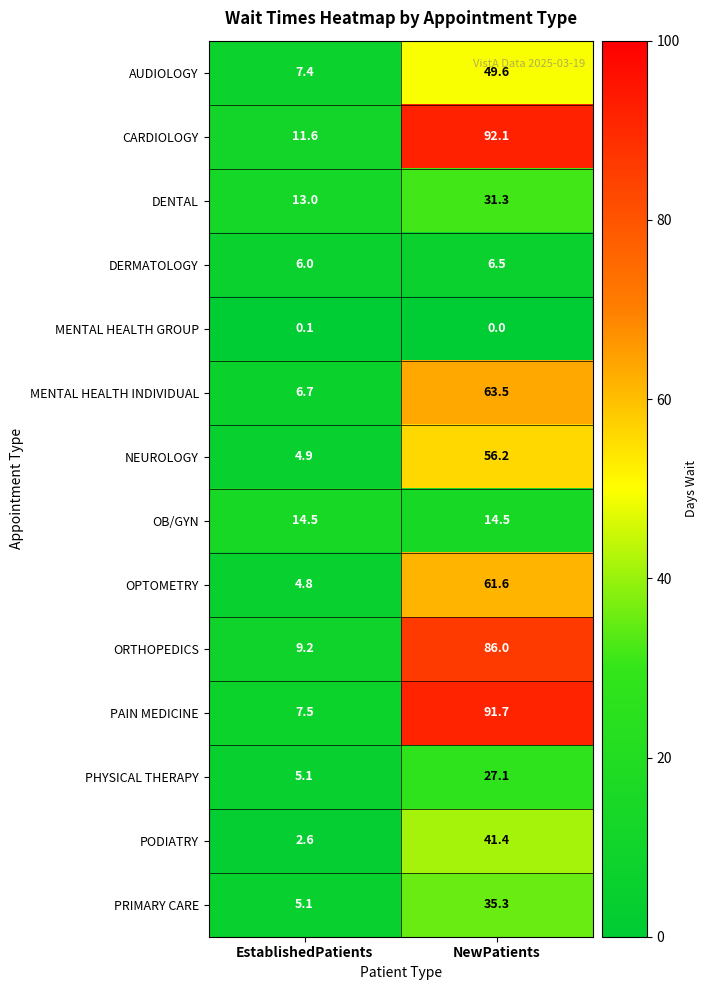

Is it true that PRIMARY CARE equals 5.1 at EstablishedPatients?

True